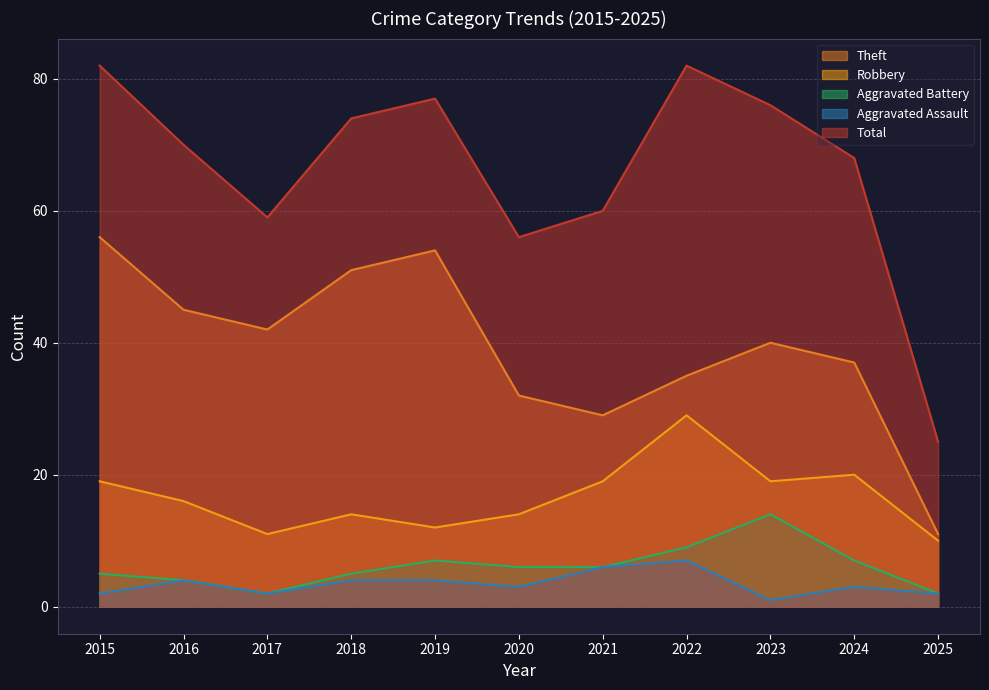

The Aggravated Battery series shows 7 at 2016. True or false?

False